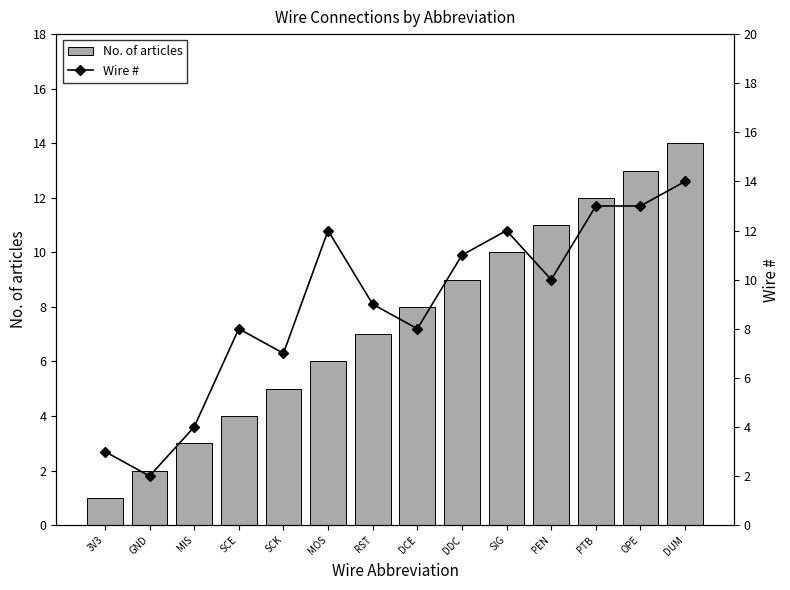

What is the minimum value for Wire #?

2